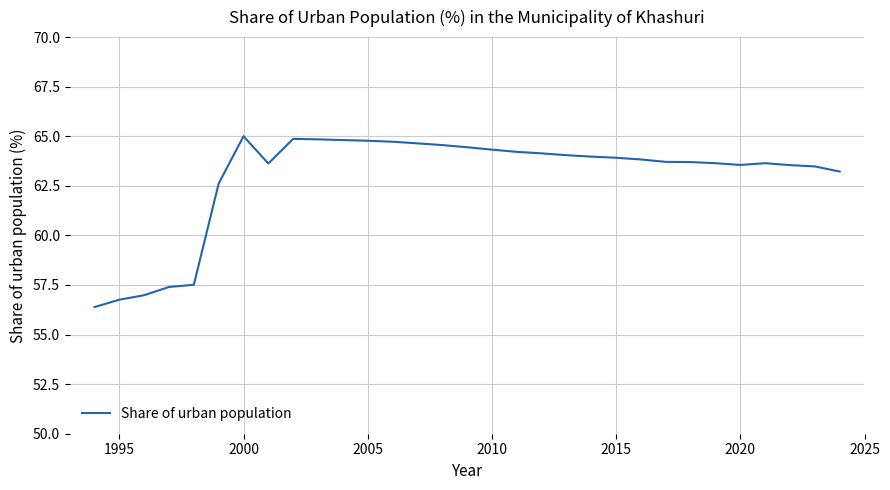

What is the smallest value displayed?

56.4